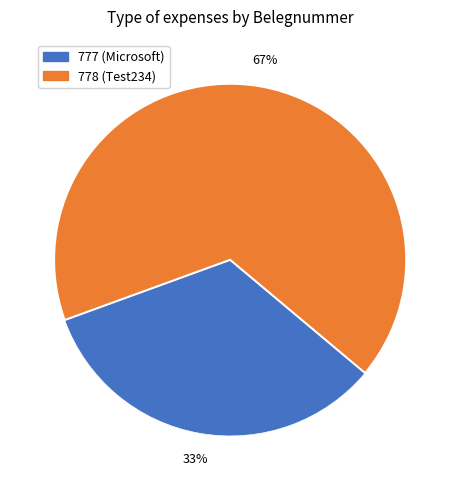

True or false: 777 accounts for 24% of the total.

False